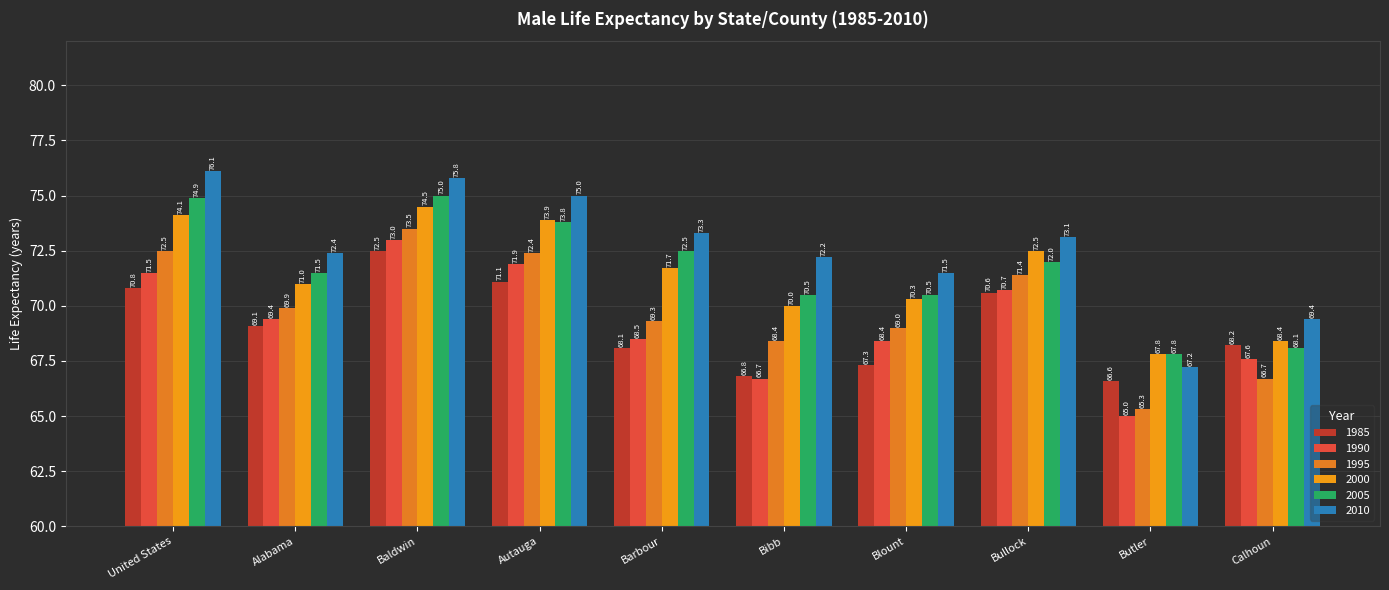

What are all the series names shown in the legend?

1985, 1990, 1995, 2000, 2005, 2010